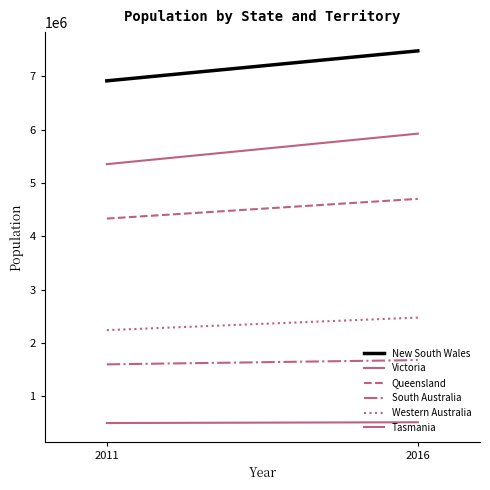

List the series in order of their peak value, lowest first.

Tasmania, South Australia, Western Australia, Queensland, Victoria, New South Wales